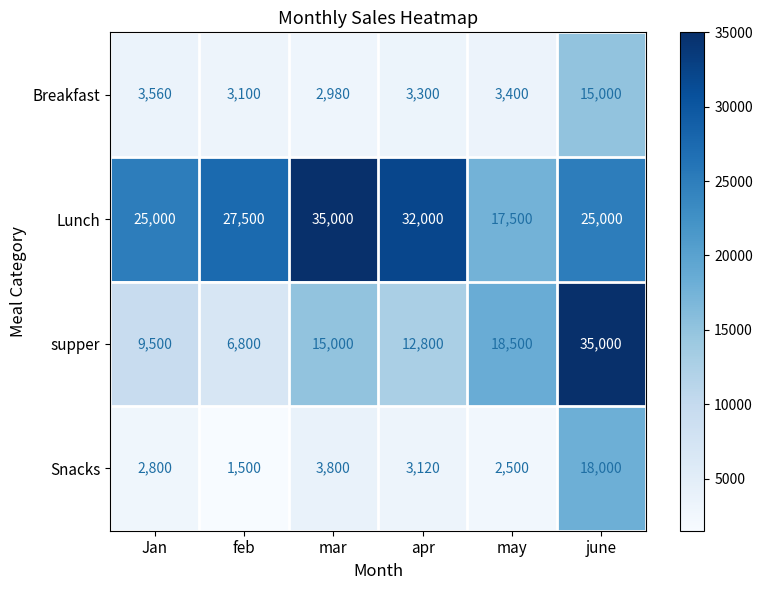

Where is Breakfast nearest to the value 8990?

Jan